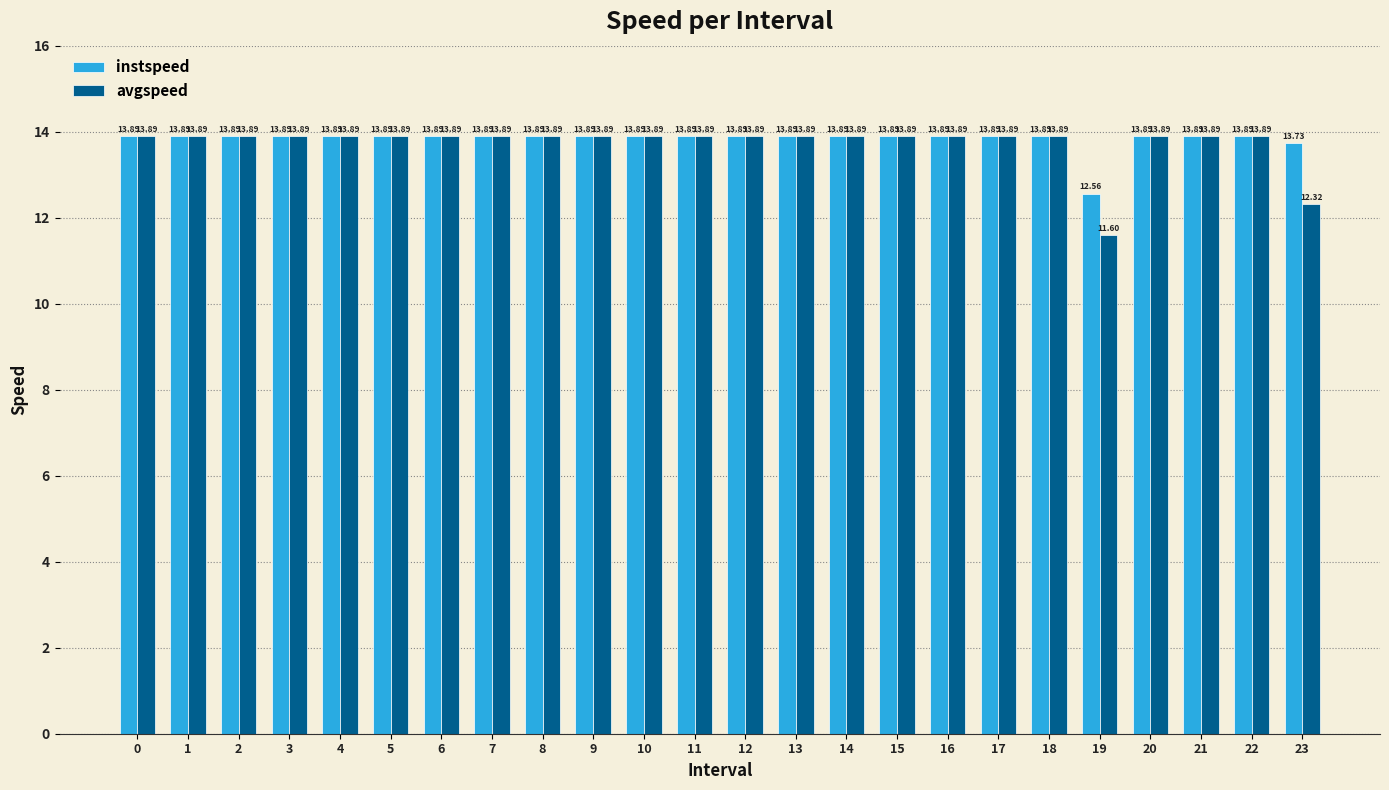

Which series has the largest range (max minus min)?

avgspeed